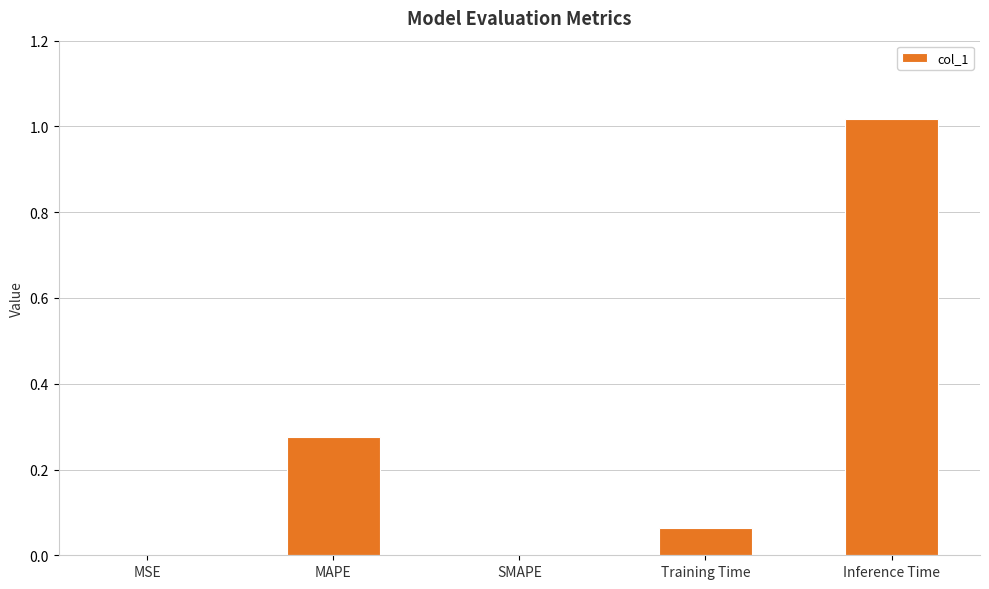

Which category has the highest value across all series?

Inference Time